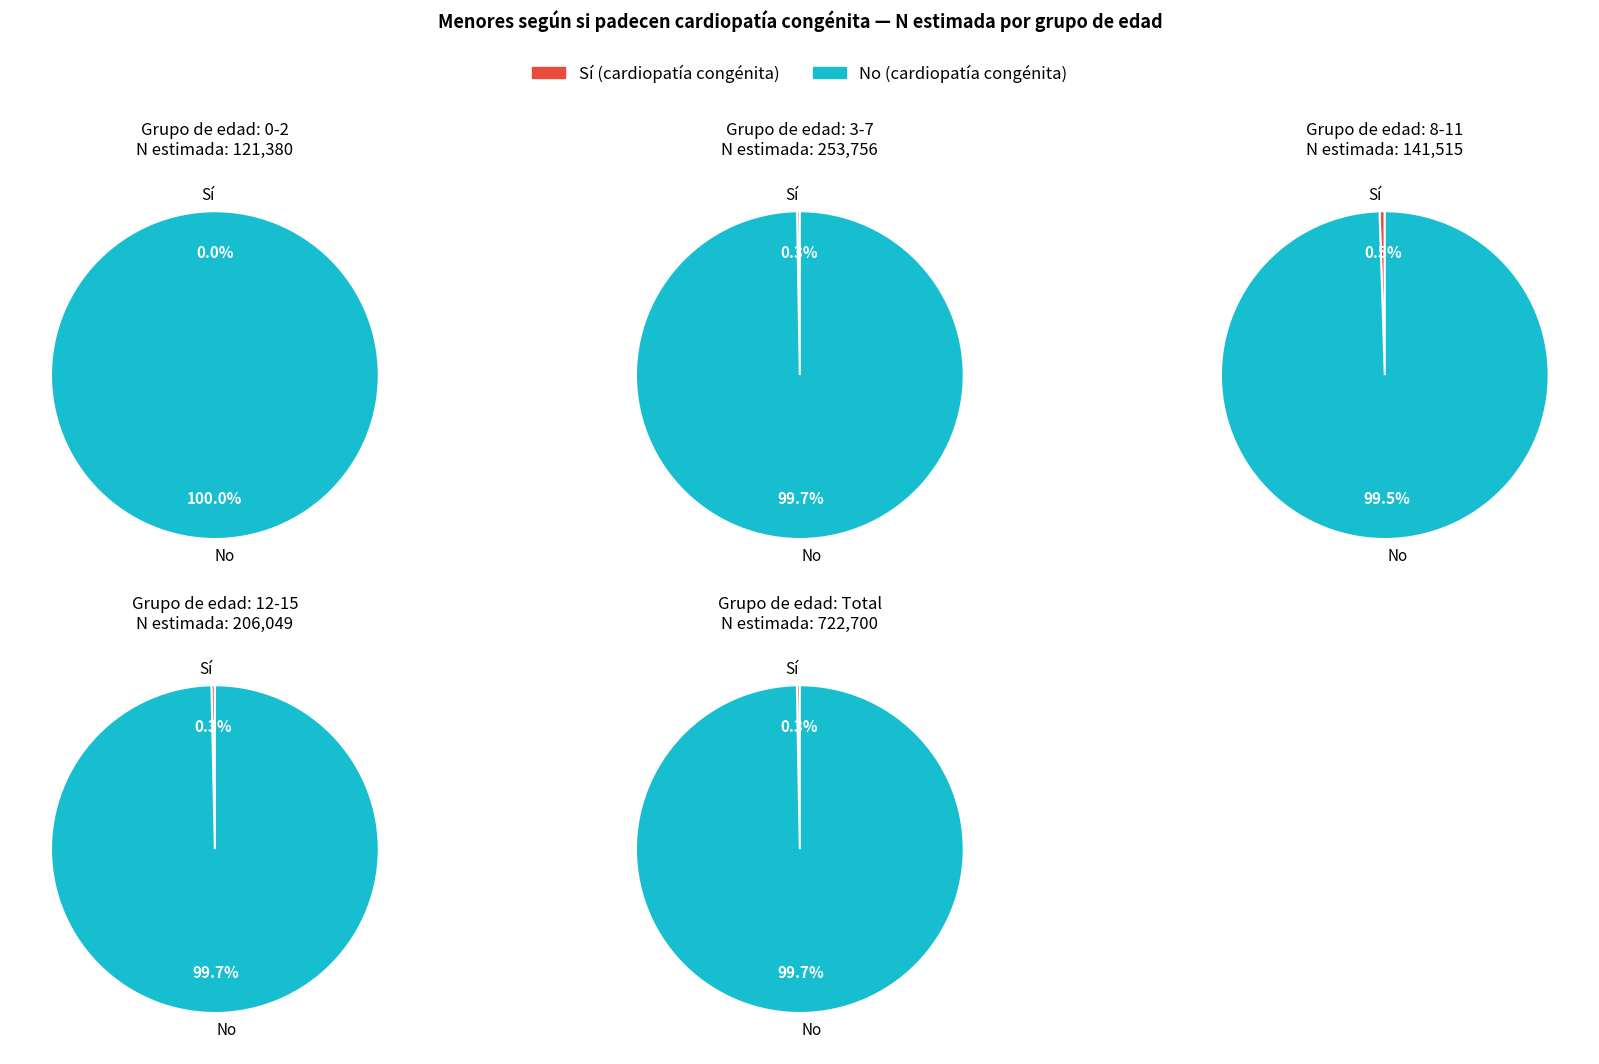

The Total slice represents 58% of the pie. True or false?

False